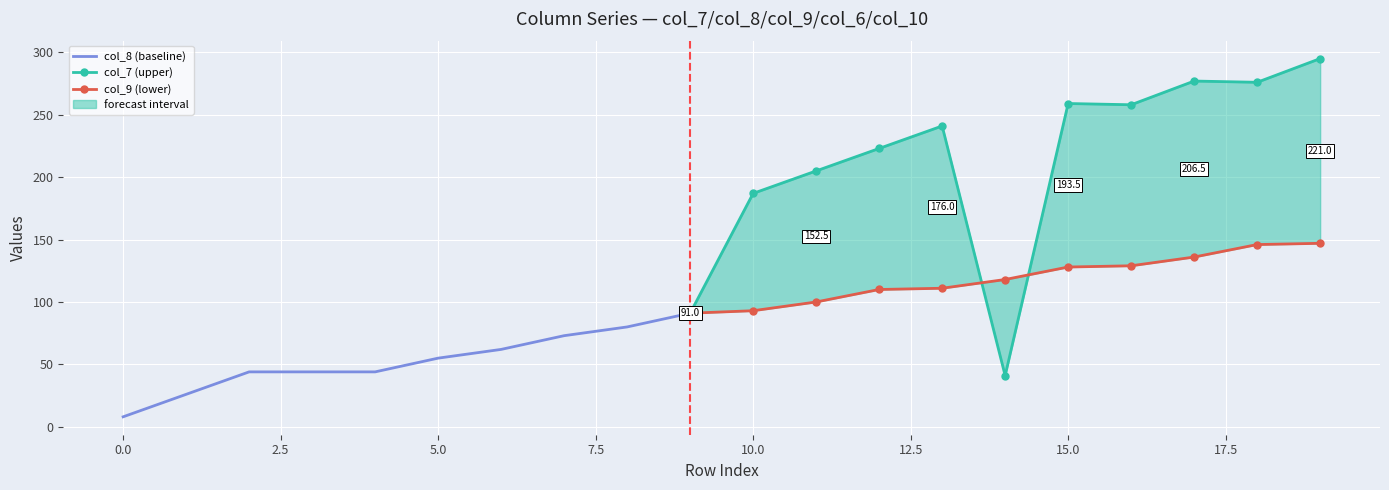

At which label does col_10 first exceed 93?

11